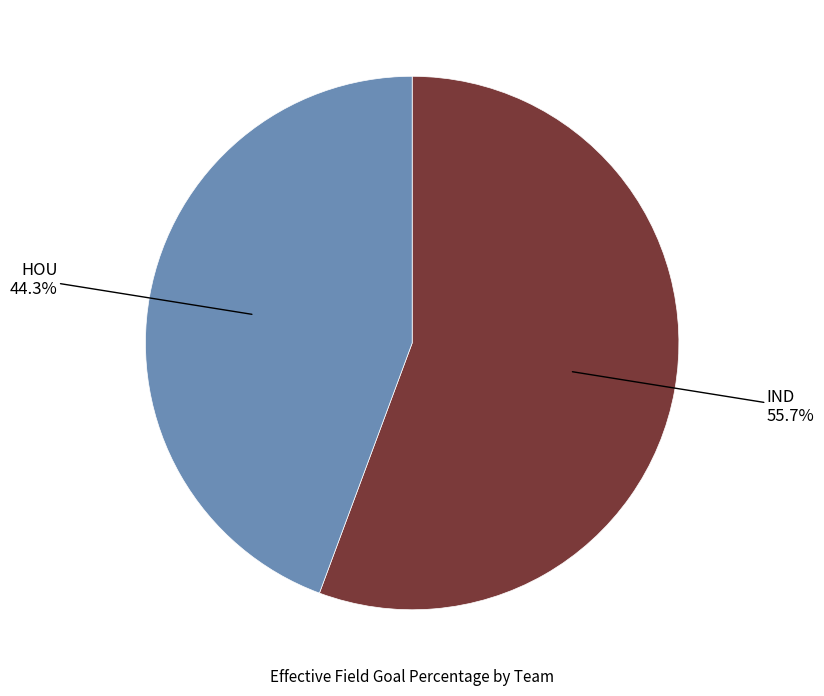

Which category has the biggest portion of the pie?

IND